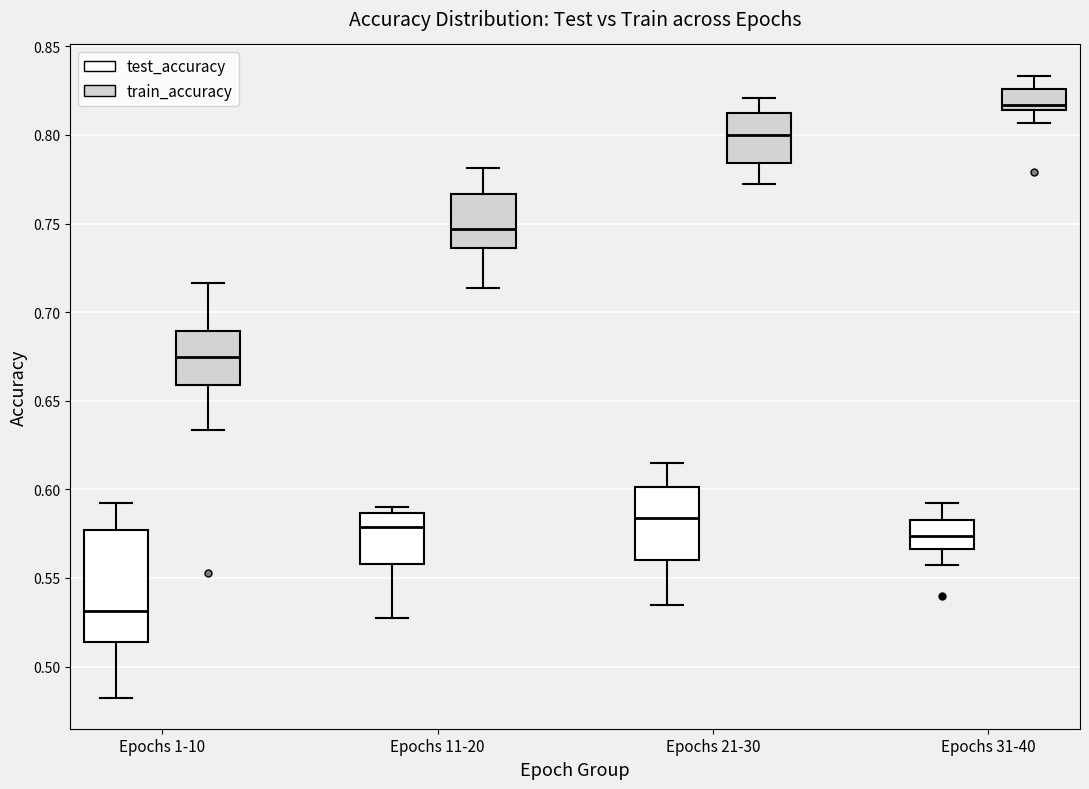

Reading left to right, read every box against the y-axis: the position of its median line, the range the box covers, and the ends of its whiskers. The values are not printed on the chart, so give them approximately, as read against the axis.

Epochs 1-10 (test_accuracy): median 0.530, box 0.515 to 0.575, whiskers 0.480 to 0.595
Epochs 1-10 (train_accuracy): median 0.675, box 0.660 to 0.690, whiskers 0.635 to 0.715
Epochs 11-20 (test_accuracy): median 0.580, box 0.560 to 0.585, whiskers 0.530 to 0.590
Epochs 11-20 (train_accuracy): median 0.745, box 0.735 to 0.765, whiskers 0.715 to 0.780
Epochs 21-30 (test_accuracy): median 0.585, box 0.560 to 0.600, whiskers 0.535 to 0.615
Epochs 21-30 (train_accuracy): median 0.800, box 0.785 to 0.810, whiskers 0.770 to 0.820
Epochs 31-40 (test_accuracy): median 0.575, box 0.565 to 0.580, whiskers 0.555 to 0.595
Epochs 31-40 (train_accuracy): median 0.815 (just above the box's lower edge), box 0.815 to 0.825, whiskers 0.805 to 0.835